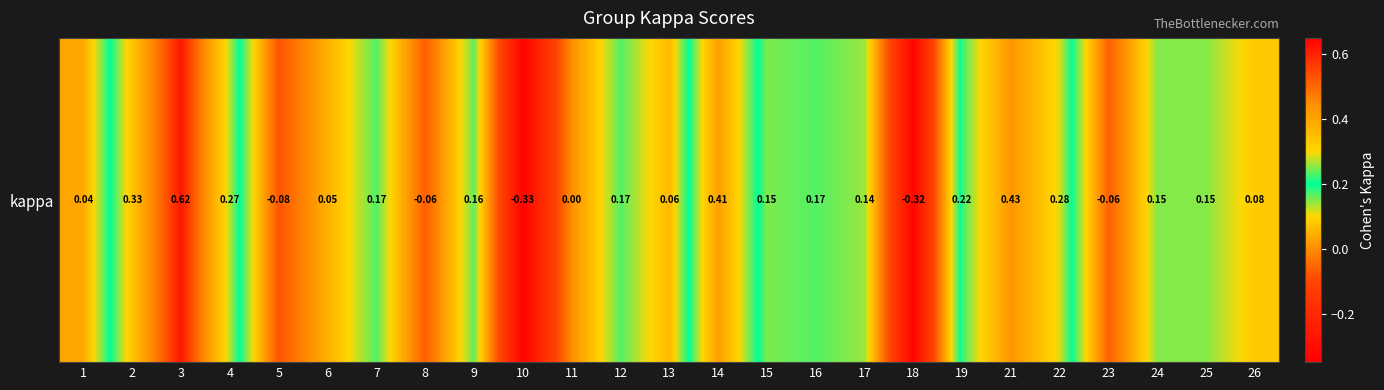

How many positive values are there?

19